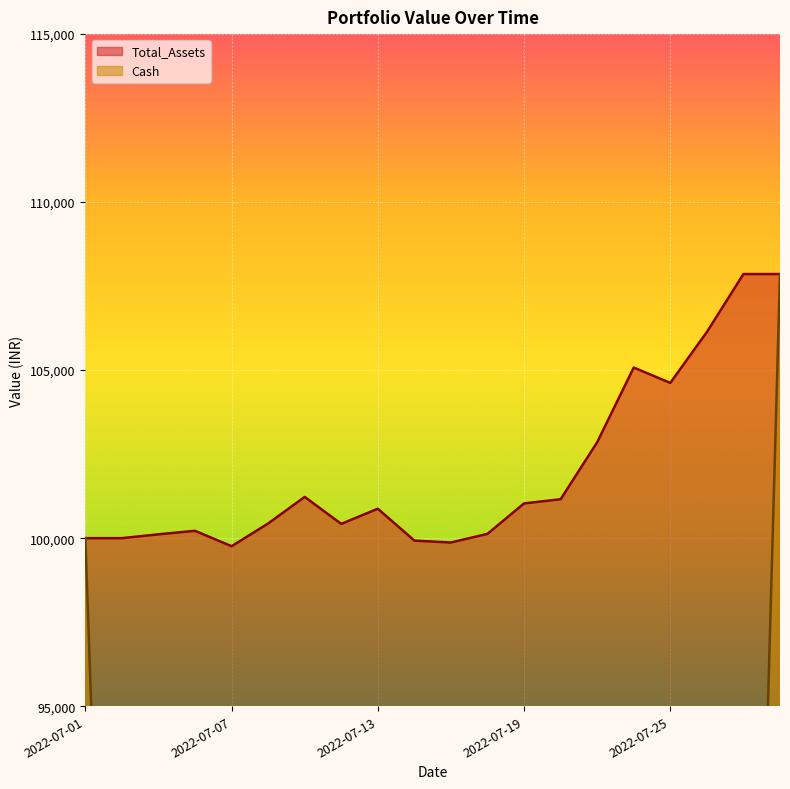

Rank the series by their average value, from lowest to highest.

Cash, Total_Assets